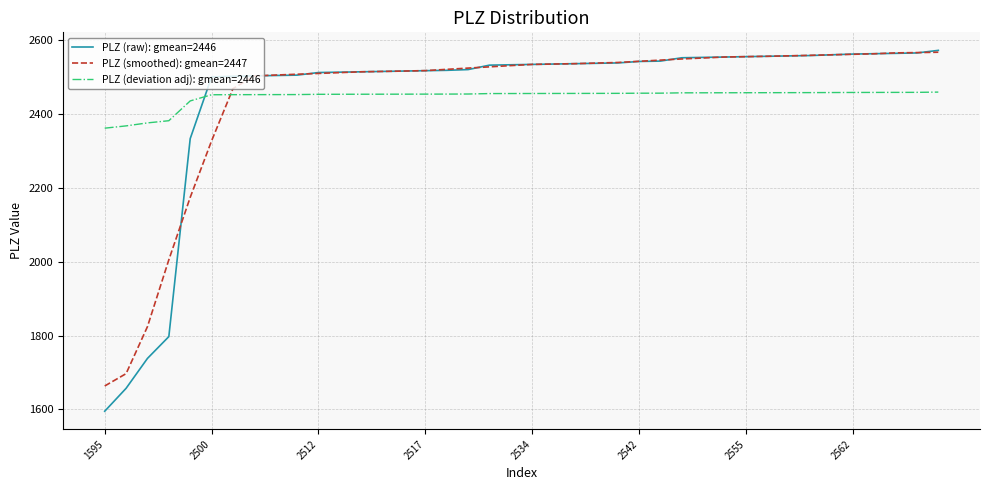

Count the number of categories in the chart.

40